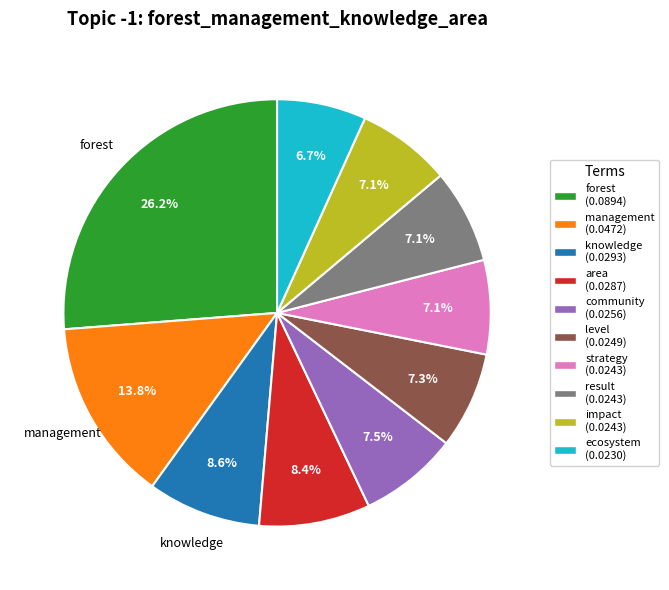

Is there a majority slice in this chart?

No